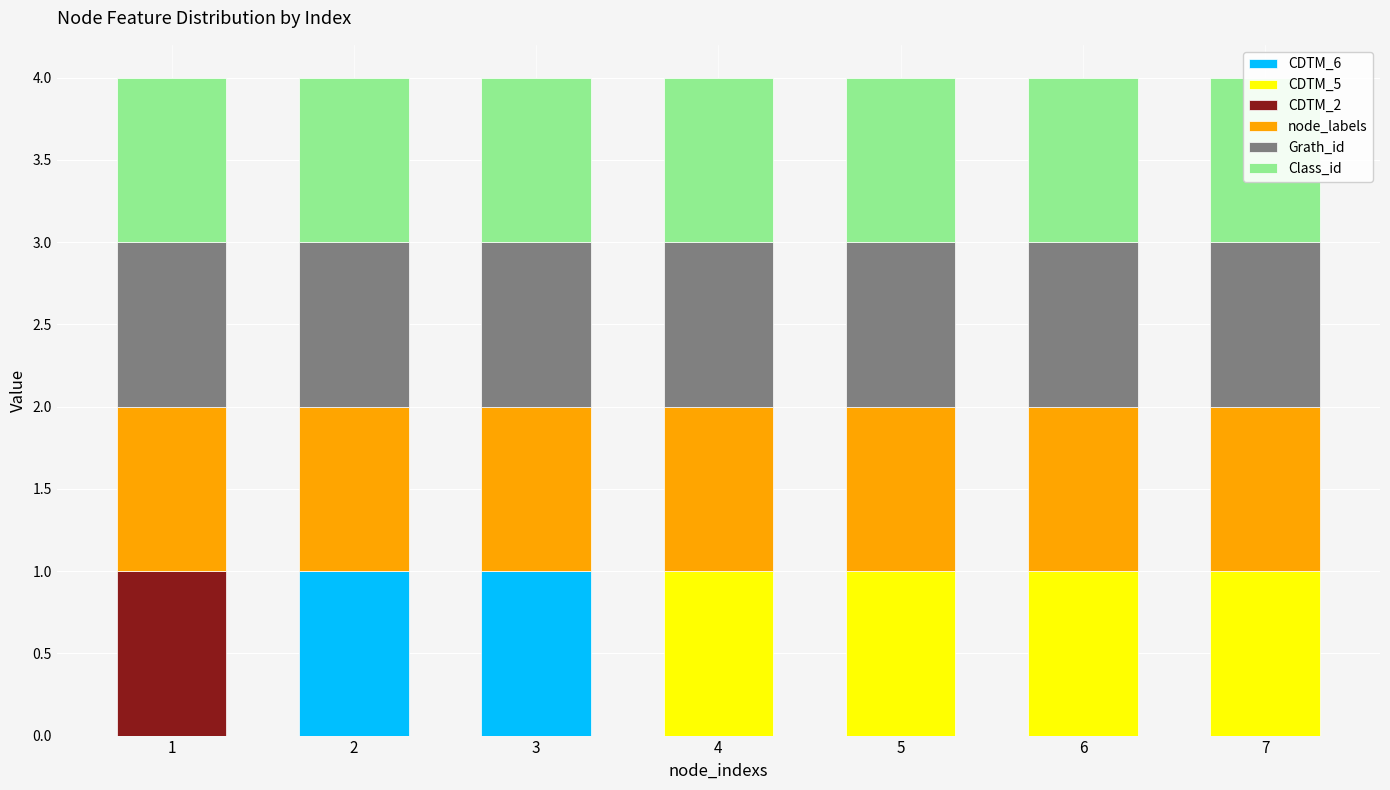

Reading left to right, what are all the values shown in this chart?

CDTM_6: 1=0	2=1	3=1	4=0	5=0	6=0	7=0
CDTM_5: 1=0	2=0	3=0	4=1	5=1	6=1	7=1
CDTM_2: 1=1	2=0	3=0	4=0	5=0	6=0	7=0
node_labels: 1=1	2=1	3=1	4=1	5=1	6=1	7=1
Grath_id: 1=1	2=1	3=1	4=1	5=1	6=1	7=1
Class_id: 1=1	2=1	3=1	4=1	5=1	6=1	7=1